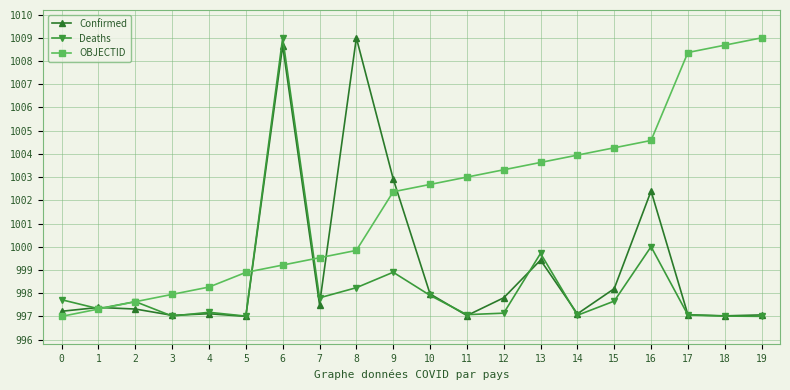

Between 5 and 10, which series saw the biggest shift?

OBJECTID